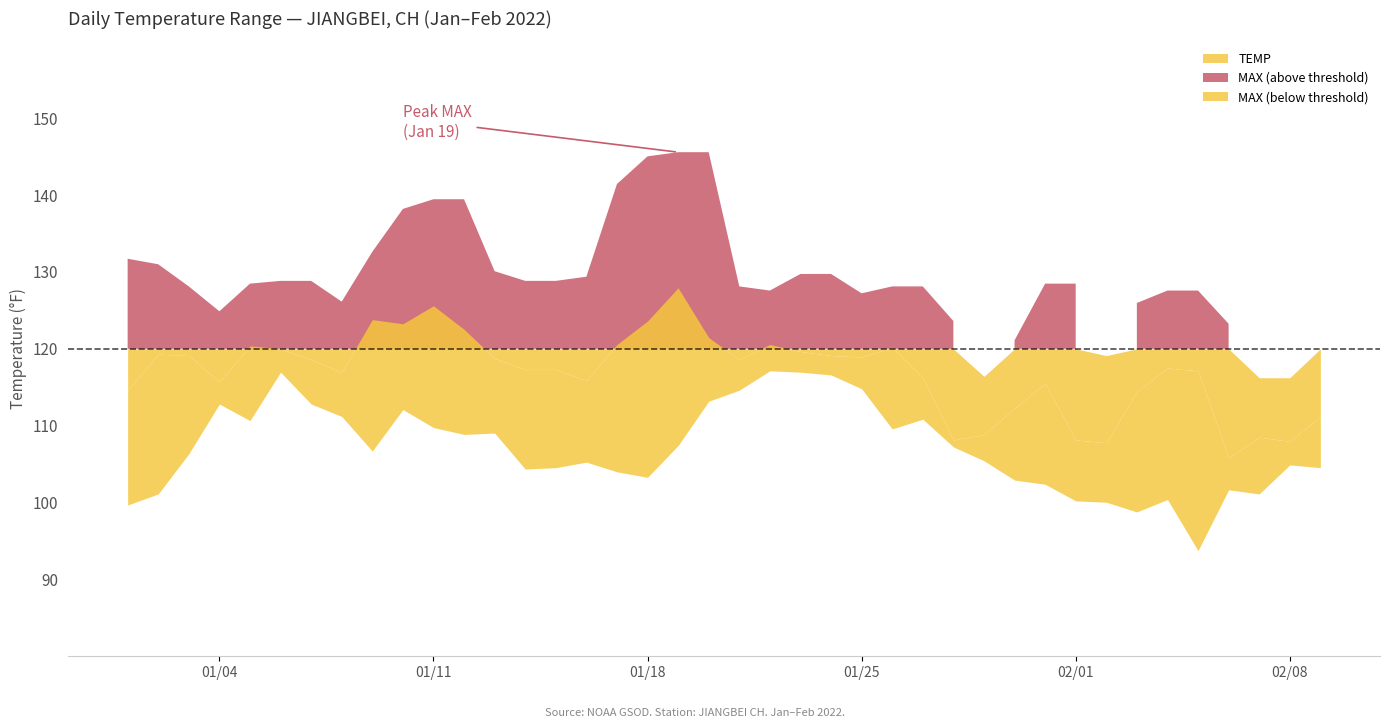

What is the total value across all series at 2022-01-03?

353.6